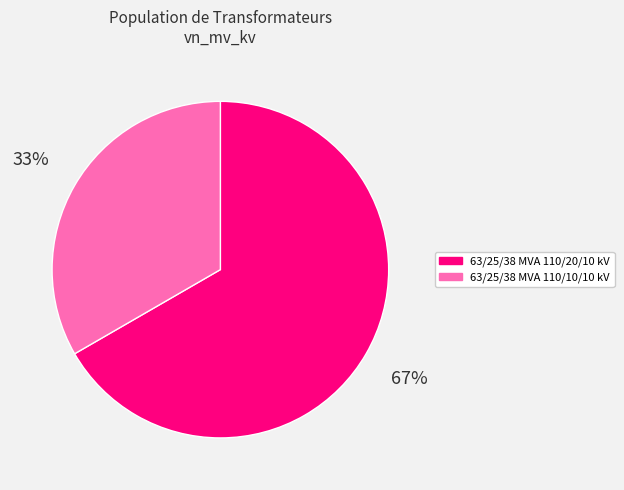

Which slice is the smallest?

63/25/38 MVA 110/10/10 kV